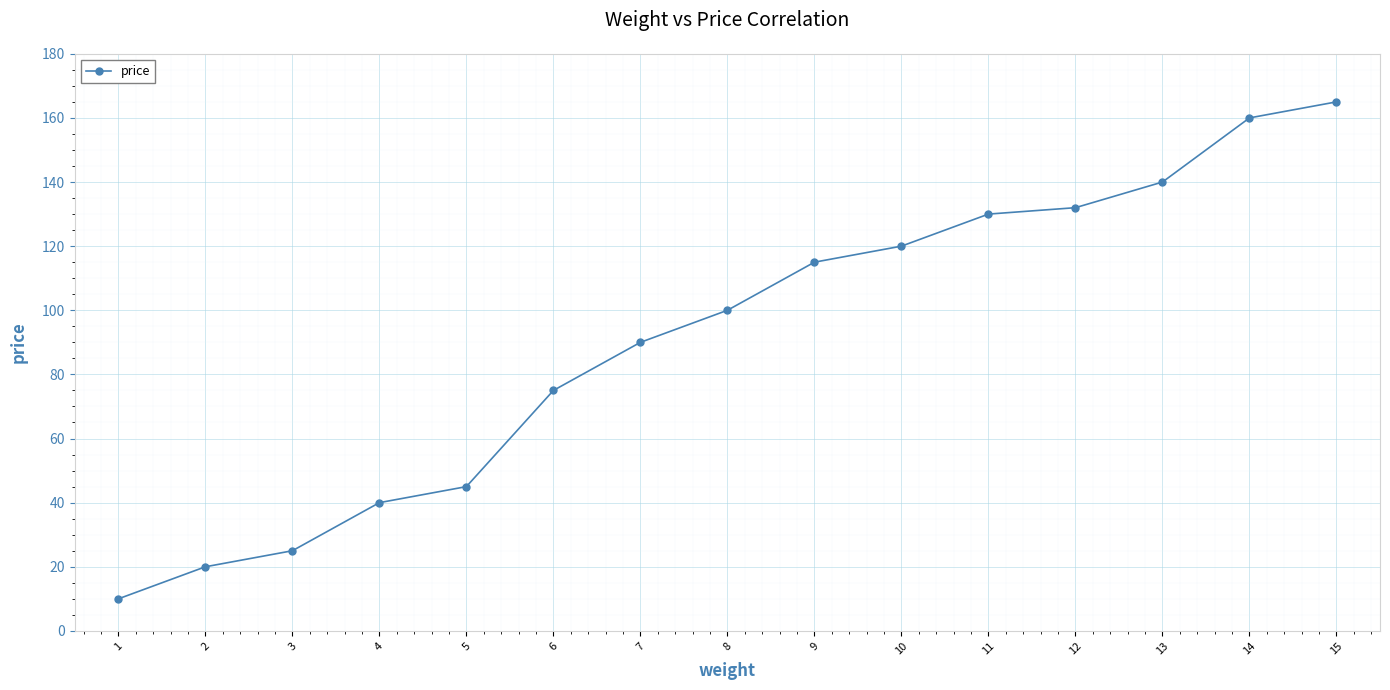

Is it true that the value at 11 is 35?

False